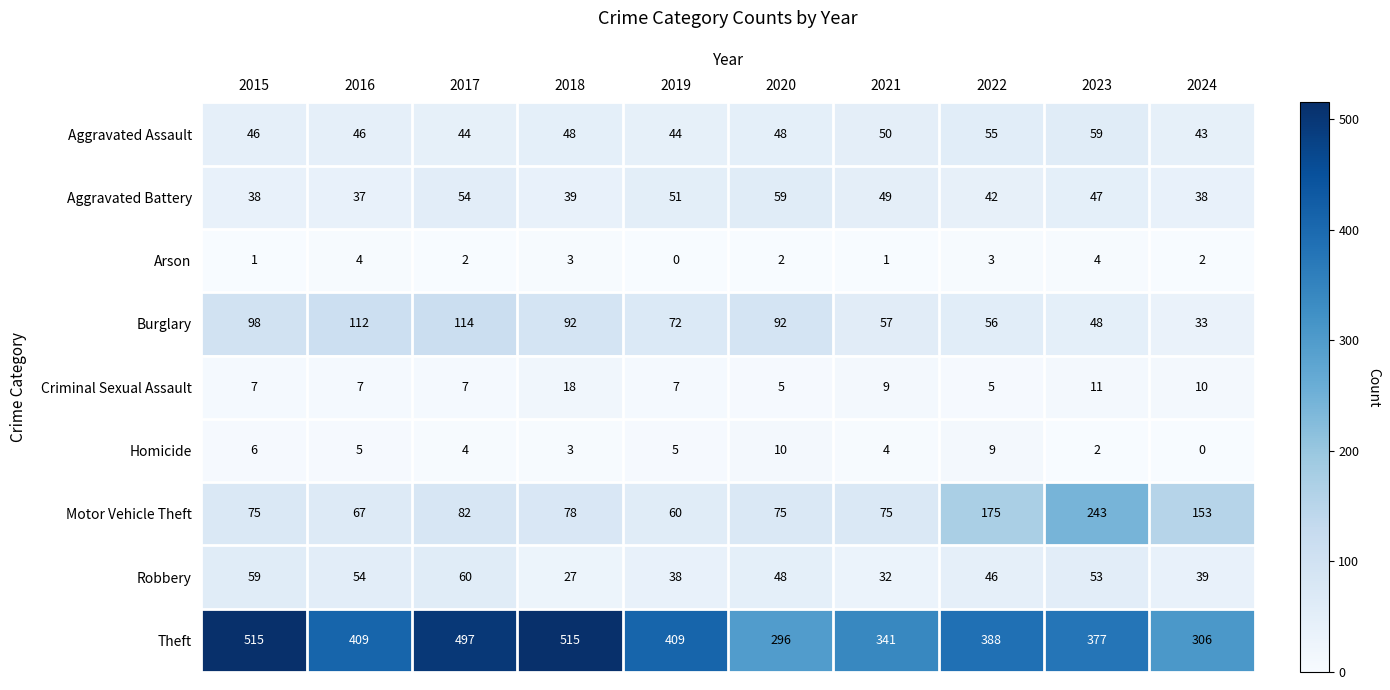

At 2021, list the series in order from smallest to largest.

Arson, Homicide, Criminal Sexual Assault, Robbery, Aggravated Battery, Aggravated Assault, Burglary, Motor Vehicle Theft, Theft